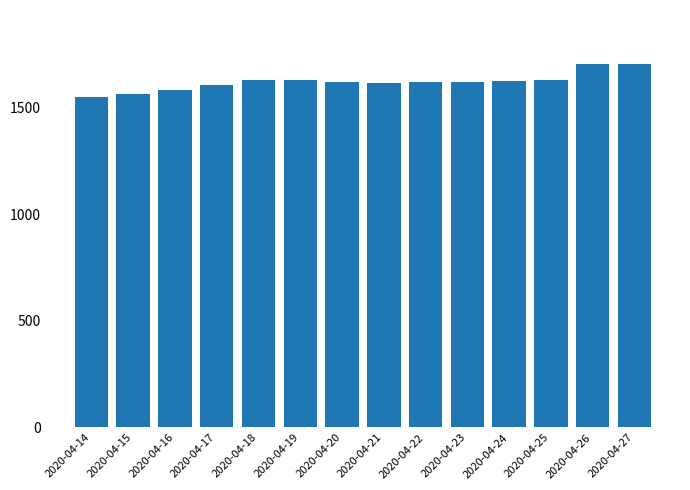

What is the average value?

1621